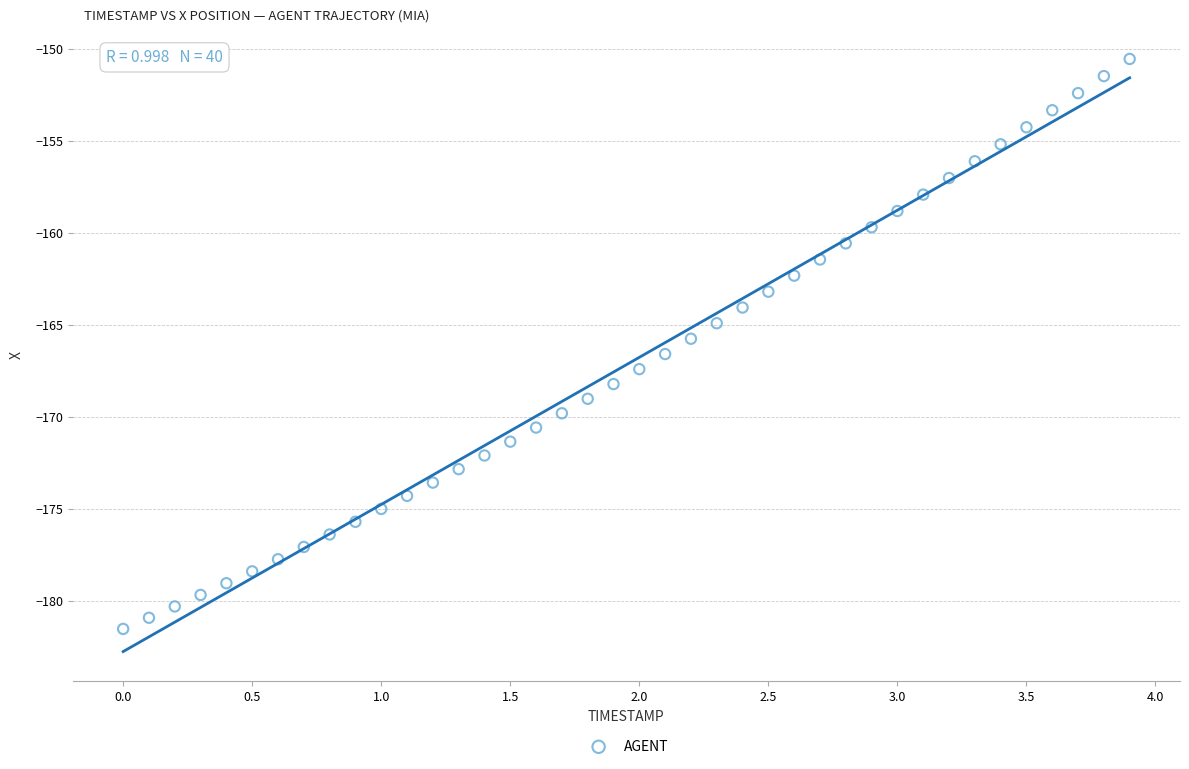

What is the range of Y values (max minus min)?

30.9